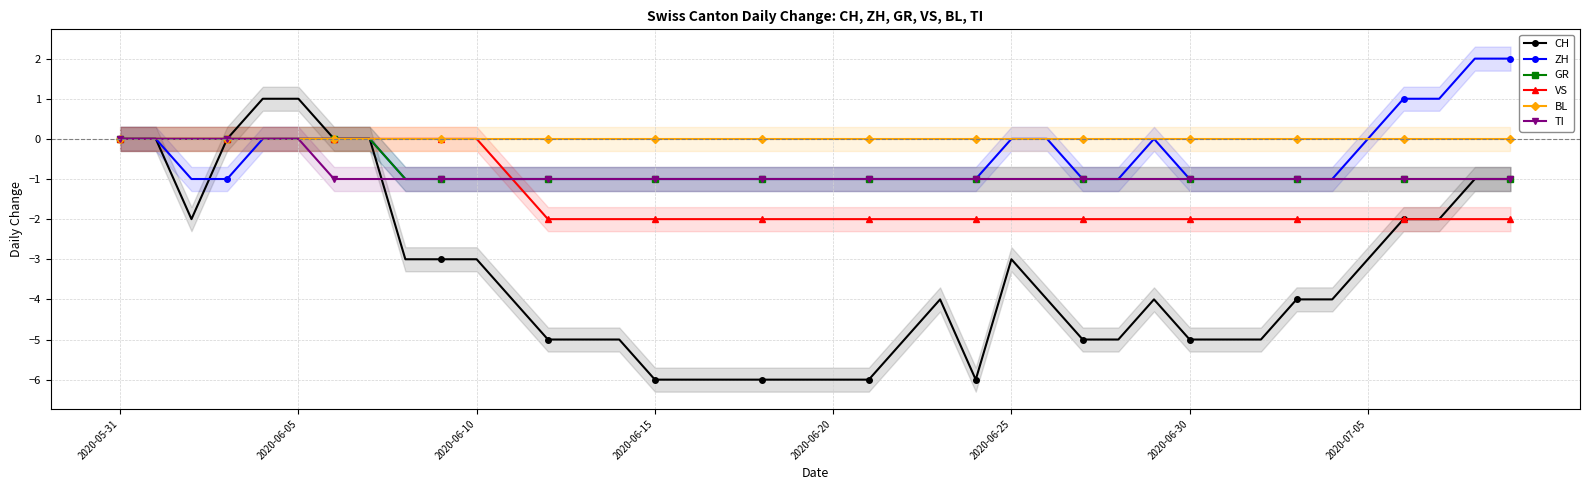

Is it true that VS equals -2 at 2020-07-05?

True